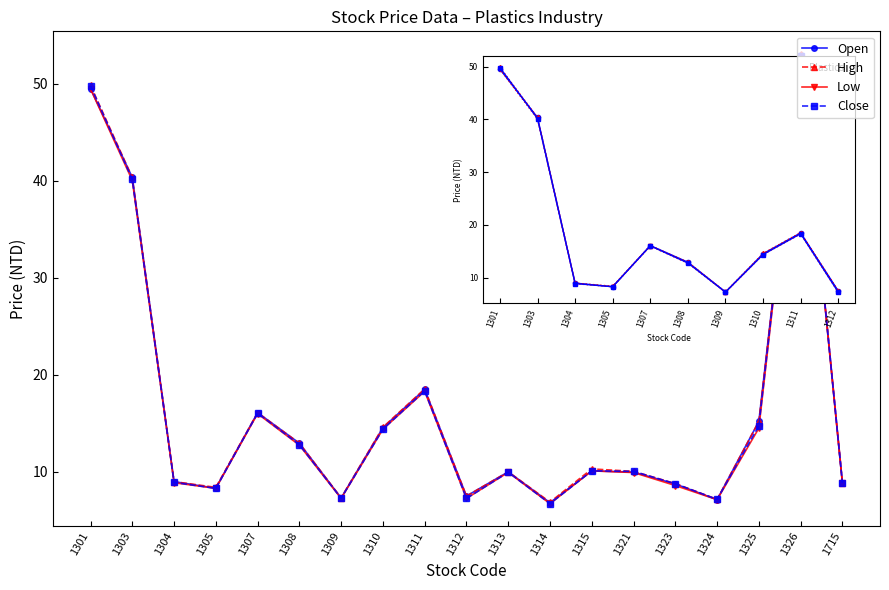

Between 1303 and 1312, which series saw the biggest shift?

Close